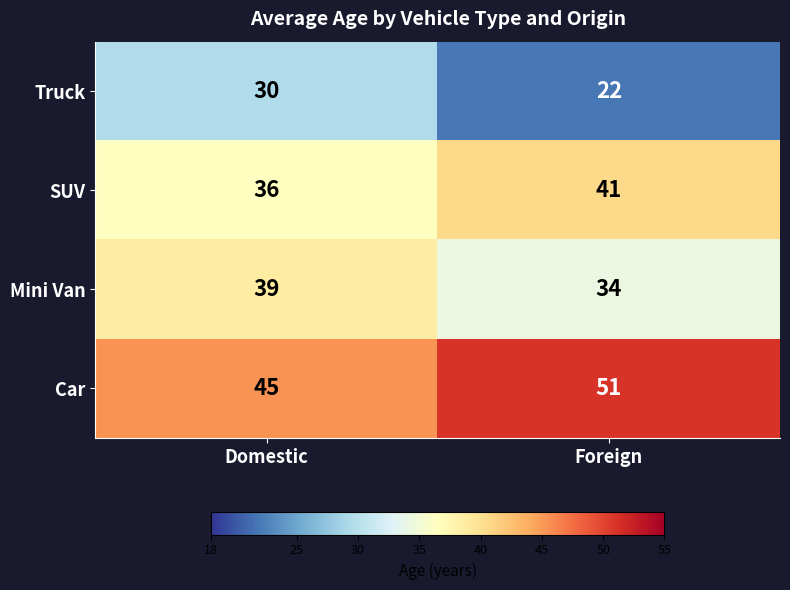

Which category has the highest value across all series?

Foreign